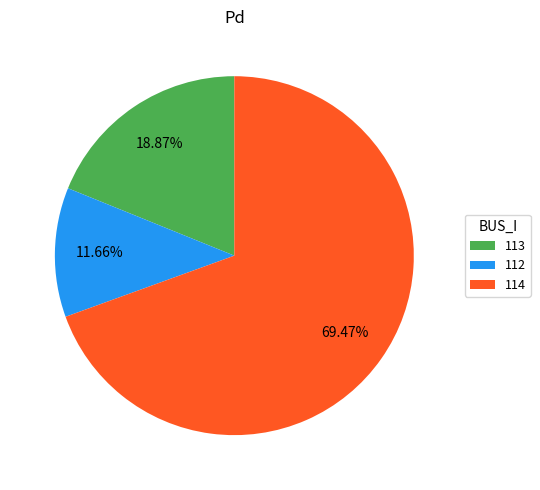

To the nearest percent, what is the average slice percentage?

33%